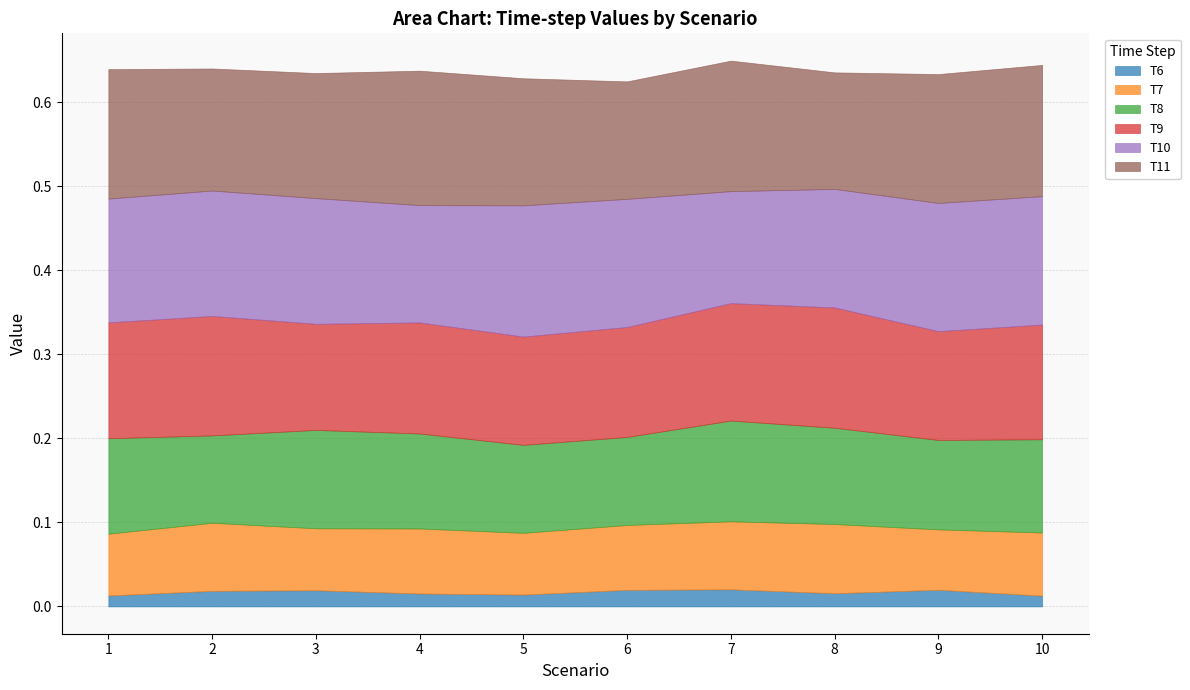

Which series changed the most between 1 and 10?

T10